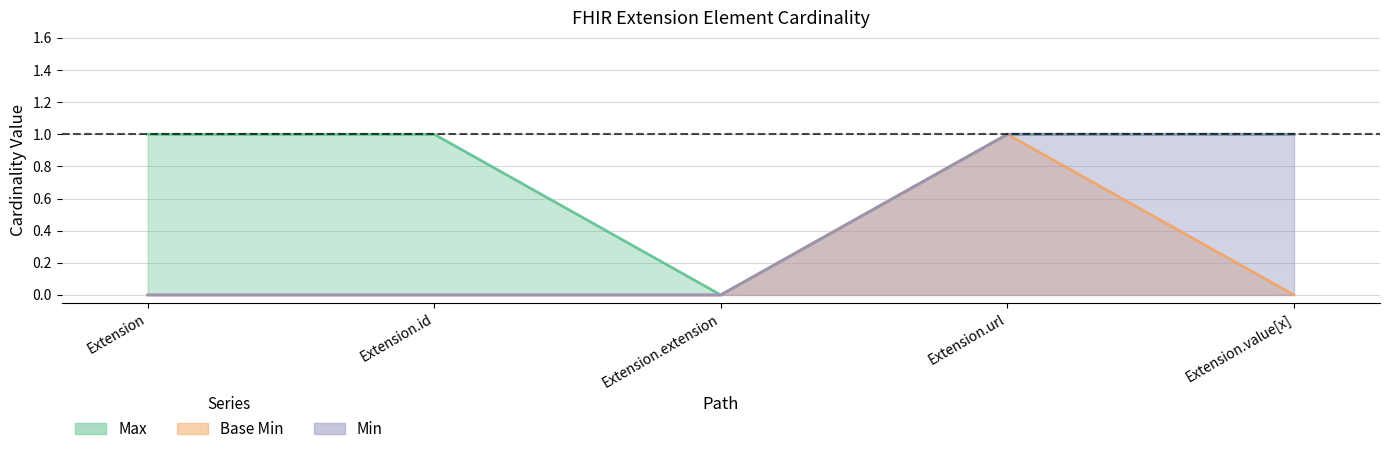

True or false: Min and Max cross at least once.

False